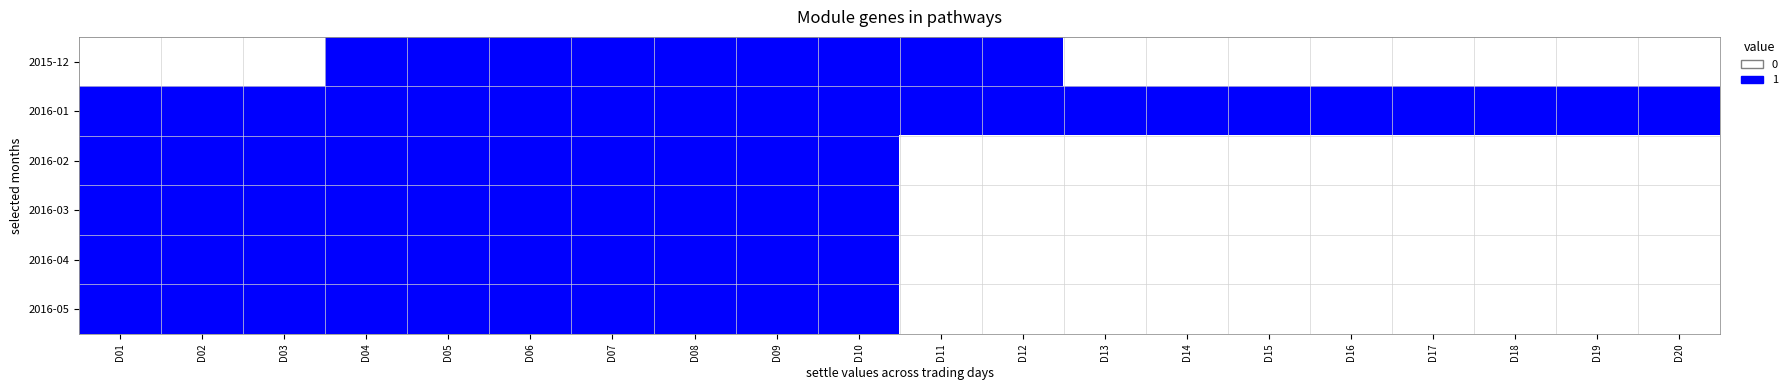

At D06, list the series in order from smallest to largest.

2015-12, 2016-01, 2016-02, 2016-03, 2016-04, 2016-05